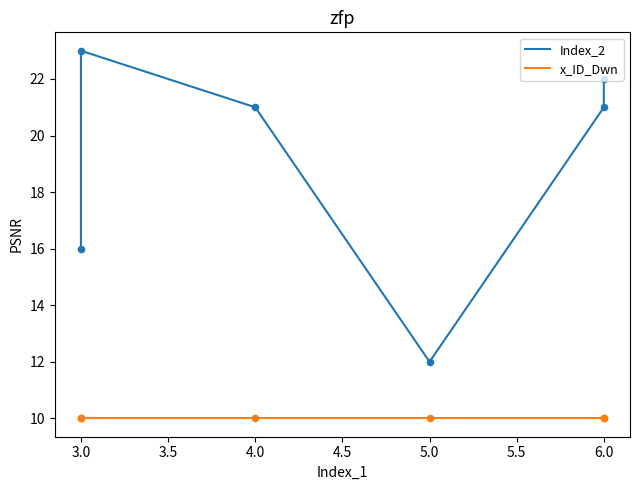

Which series has the widest spread of Y values?

Index_2